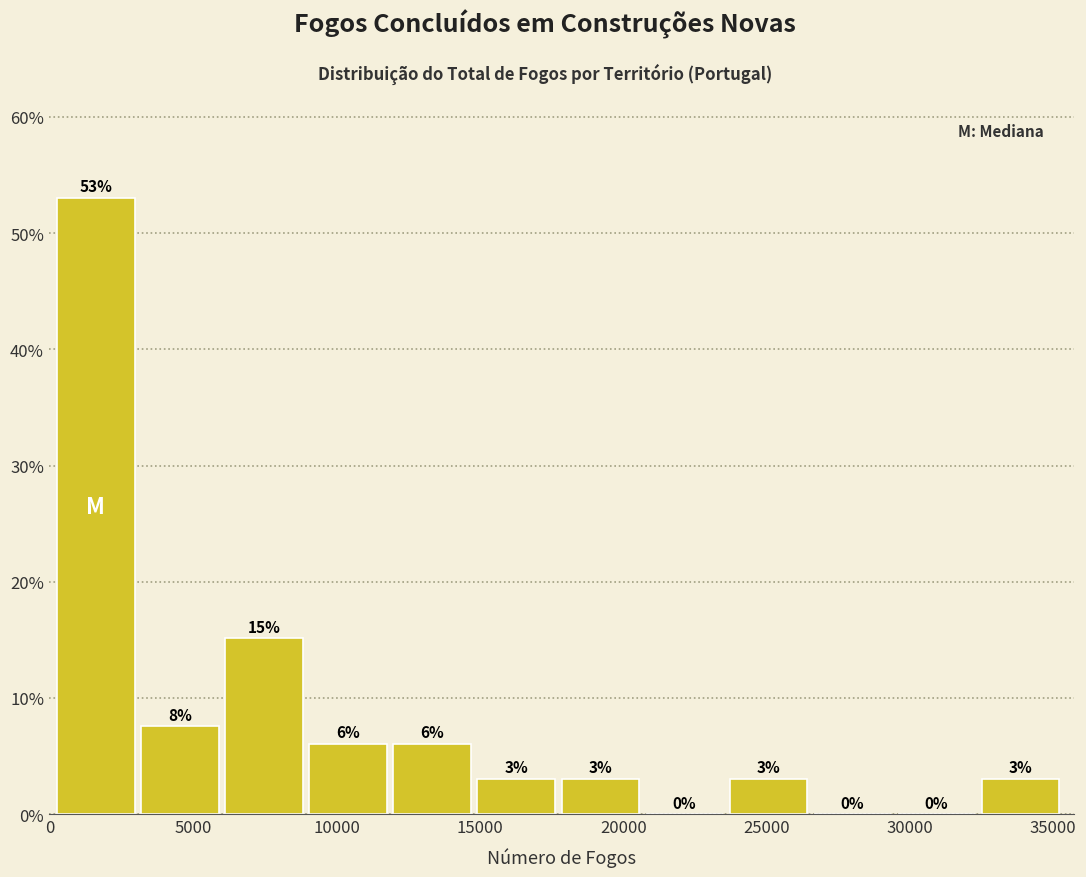

Which range on the x-axis has the tallest bar?

500 to 3000